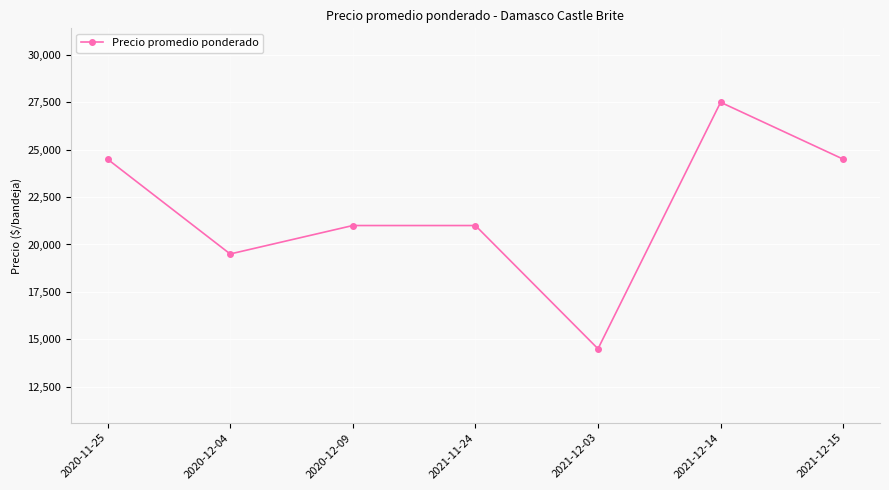

Count the values in the range 19500 to 24500.

5